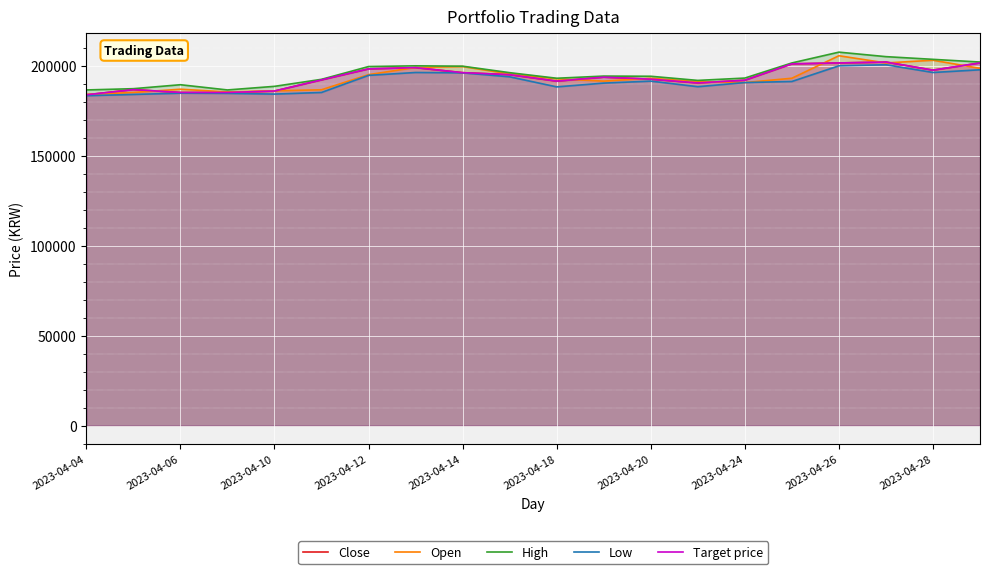

The value of Close at 15 is 201000. True or false?

True